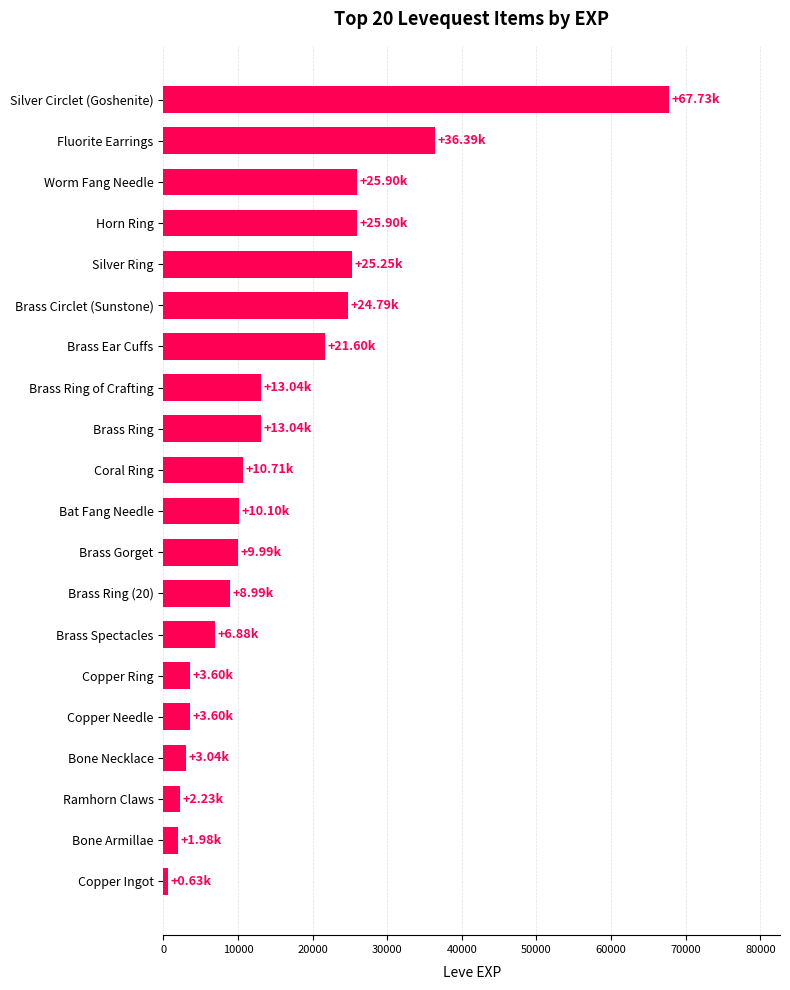

What is the label of the 8th bar from the top?

Brass Ring of Crafting